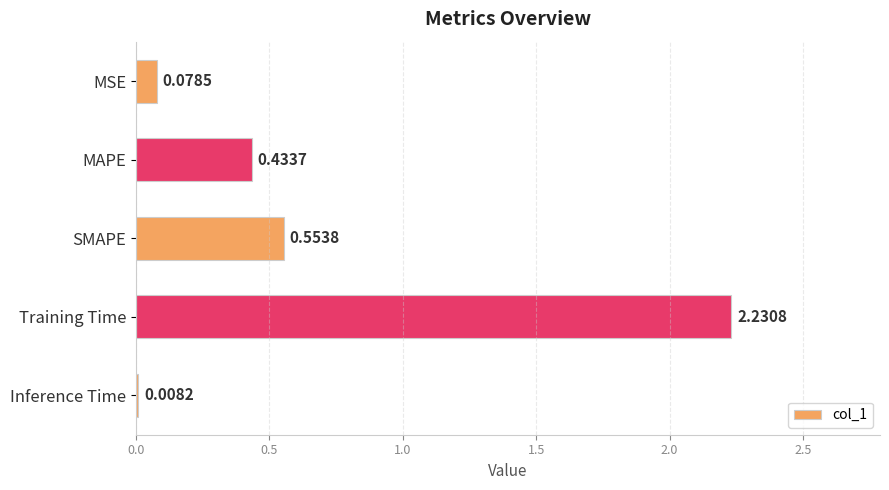

What is the change in value from MSE to Training Time?

+2.2